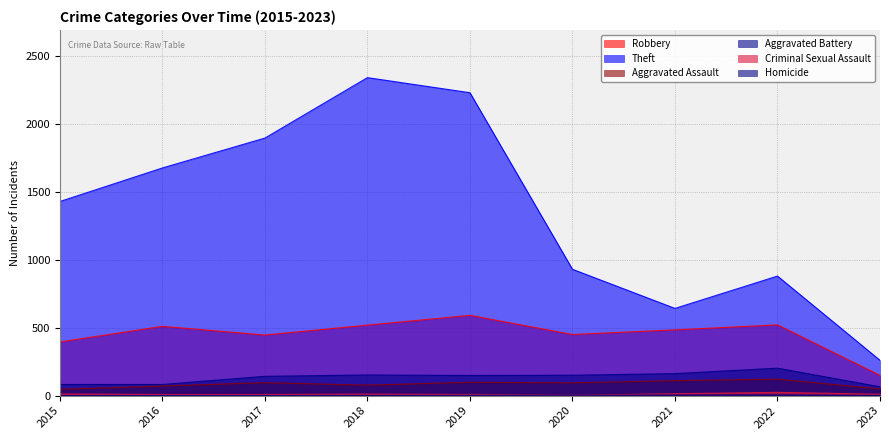

What are all the series names shown in the legend?

Robbery, Theft, Aggravated Assault, Aggravated Battery, Criminal Sexual Assault, Homicide